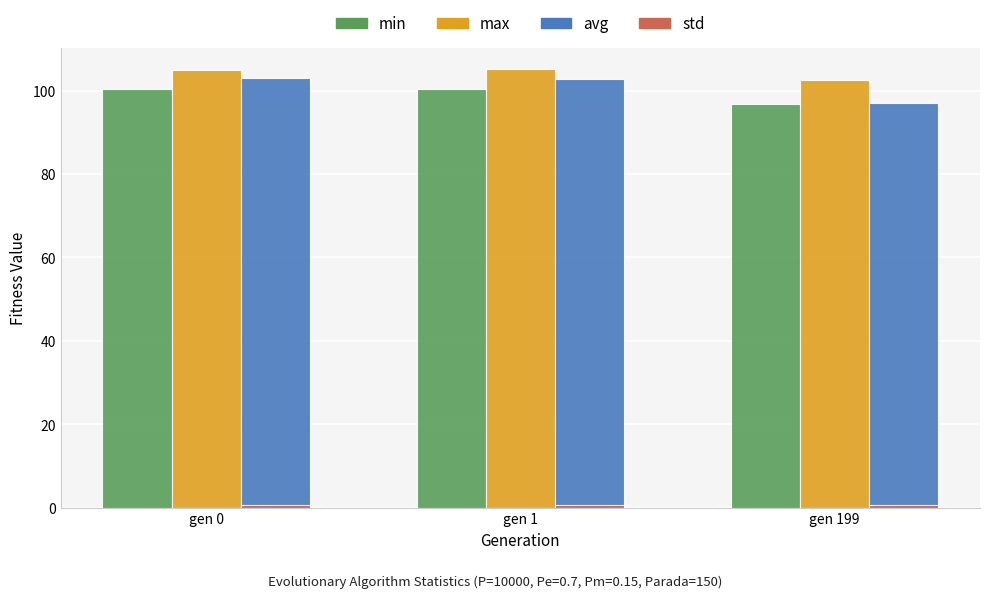

The min series shows 96.9 at gen 199. True or false?

True